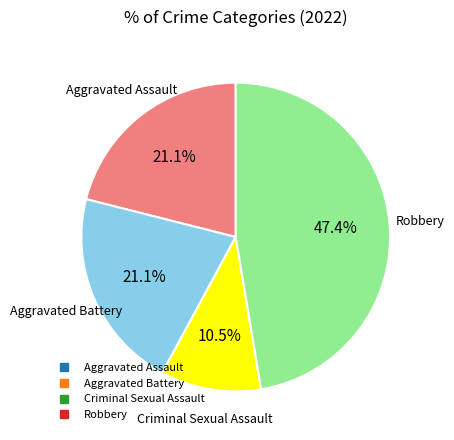

The Aggravated Battery slice represents 28% of the pie. True or false?

False